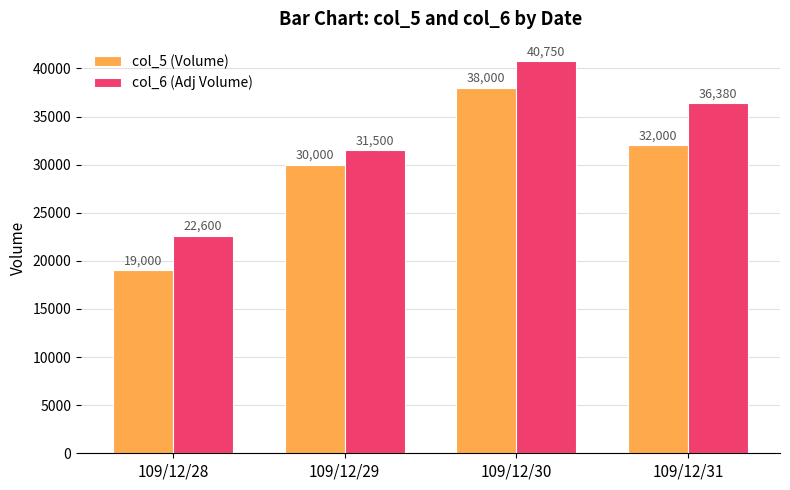

What is the spread (max minus min) of values at 109/12/28?

3600